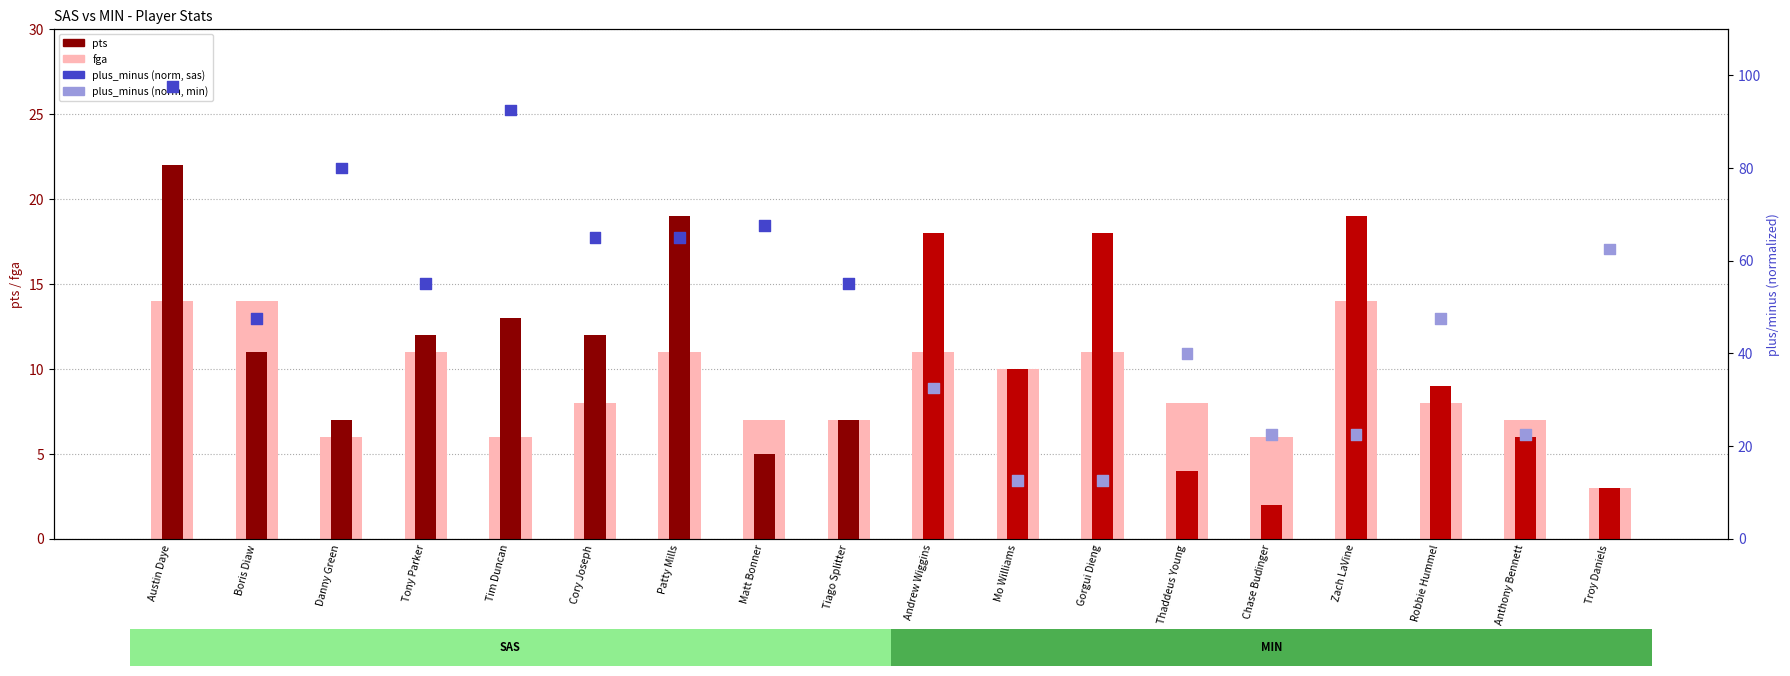

At which category is the sum across all series the highest?

Austin Daye